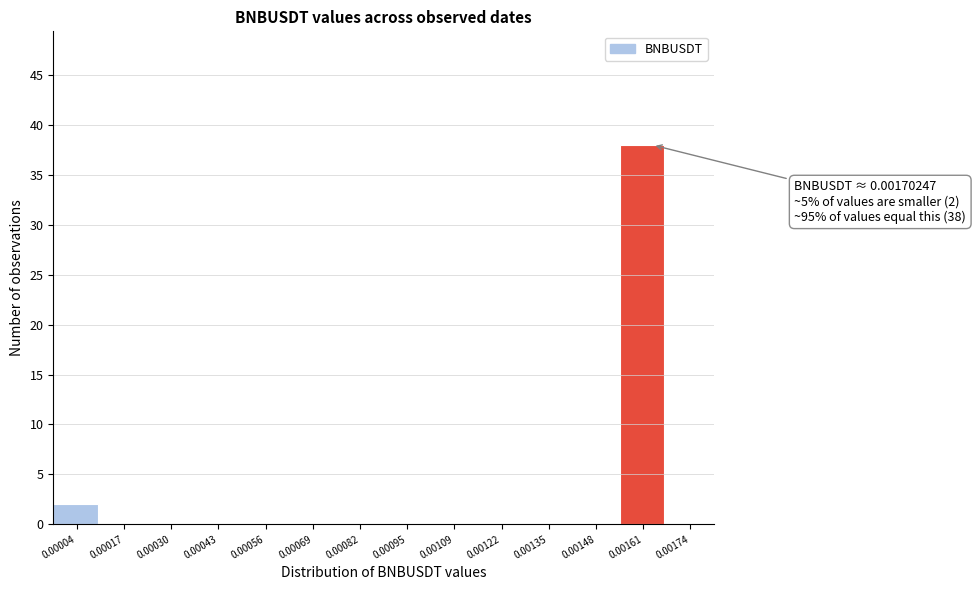

Reading left to right, what are all the values shown in this chart?

0.00004=2	0.00017=0	0.00030=0	0.00043=0	0.00056=0	0.00069=0	0.00082=0	0.00095=0	0.00109=0	0.00122=0	0.00135=0	0.00148=0	0.00161=38	0.00174=0